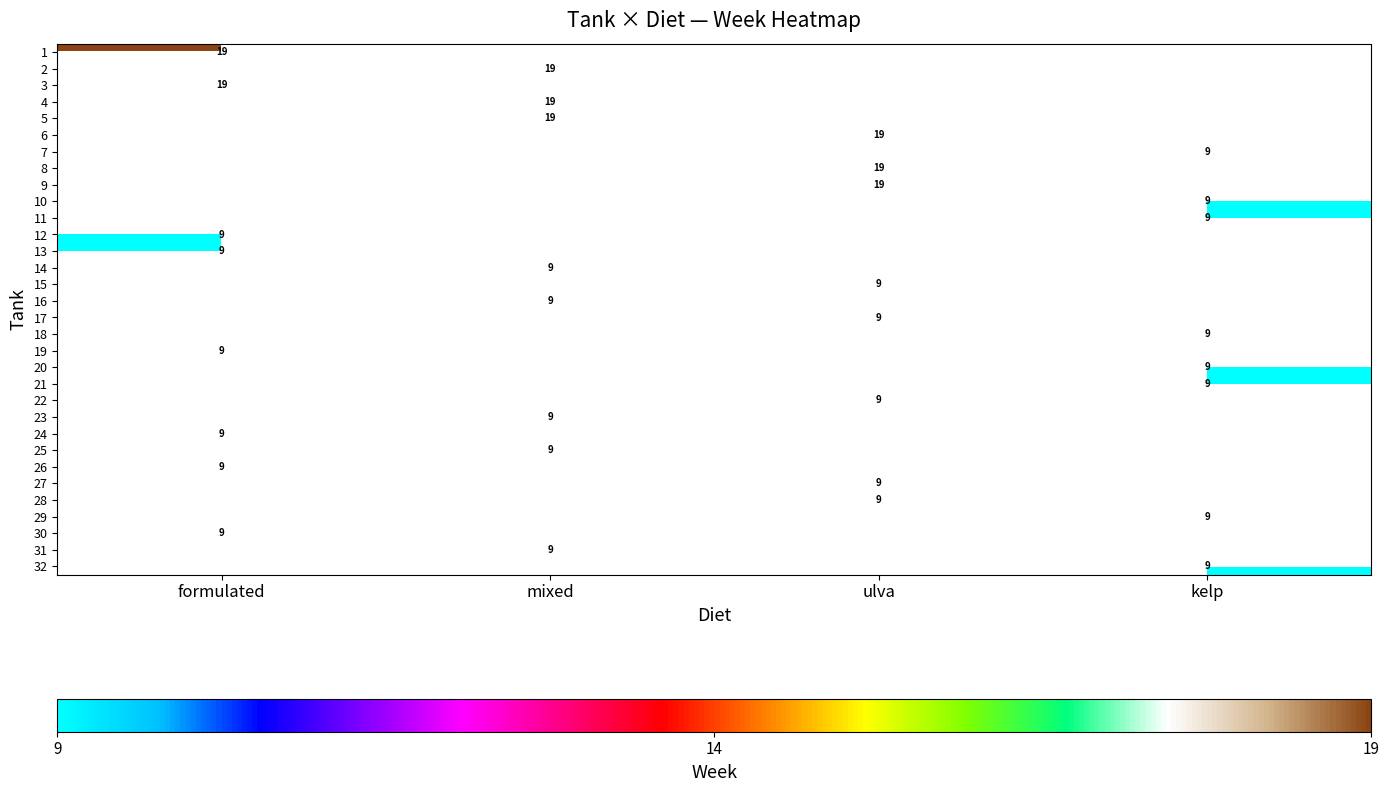

Is the value of row_13 at formulated greater than the value of row_30 at mixed?

No